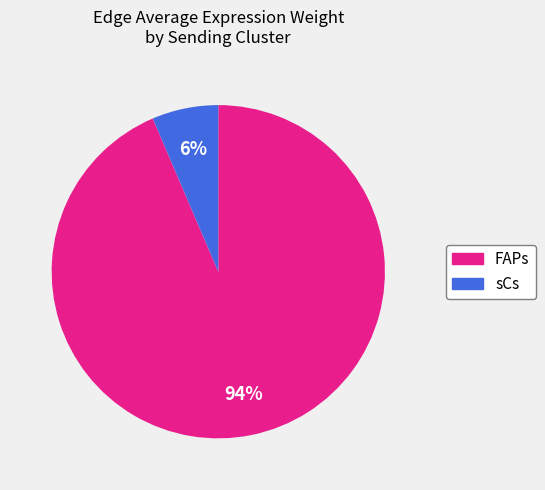

To the nearest percent, what is the average slice percentage?

50%